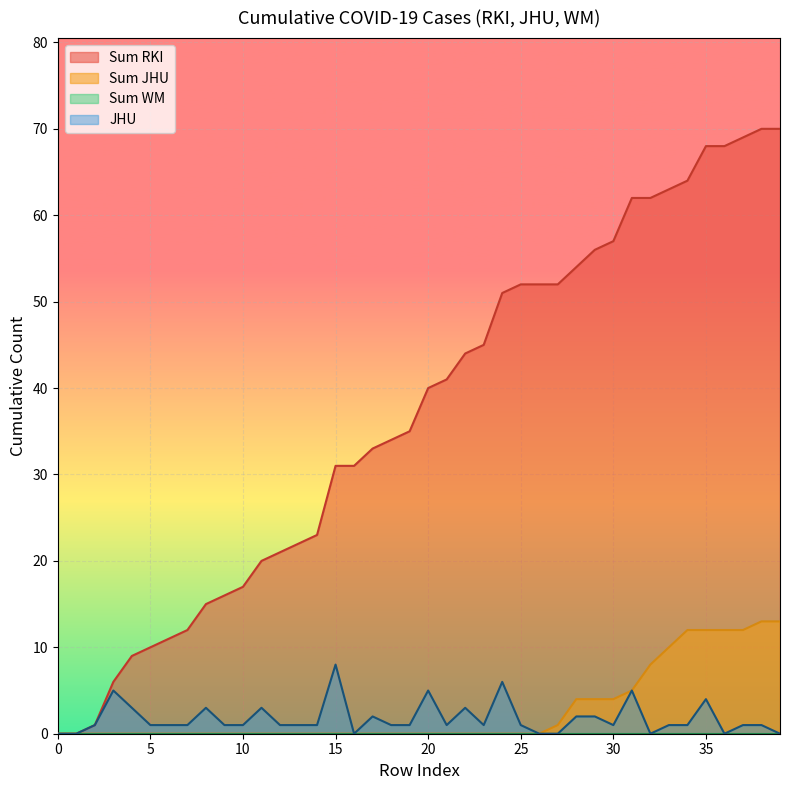

Which series has the largest range (max minus min)?

Sum RKI